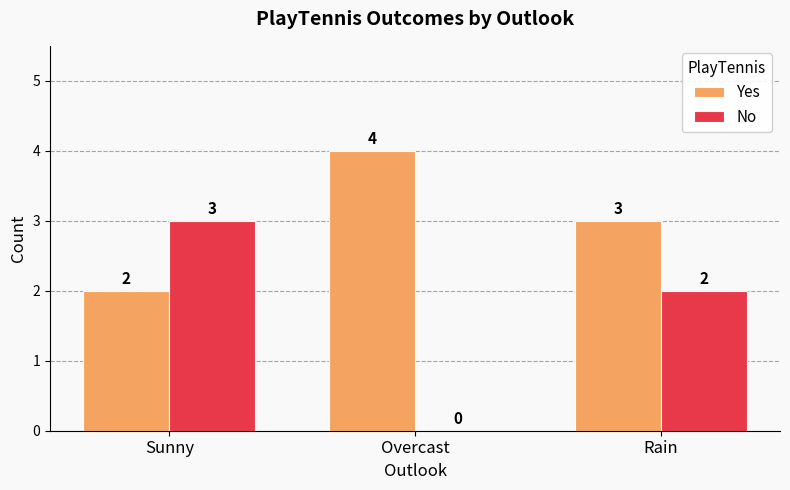

The No series shows 0 at Overcast. True or false?

True